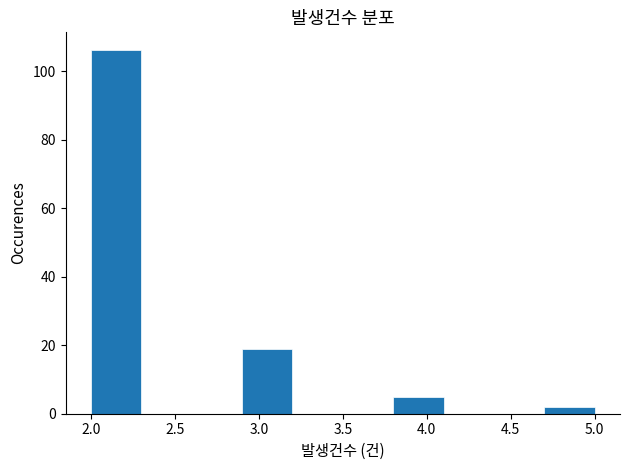

How tall is the bar that spans 3.8 to 4.1 on the x-axis? The values are not printed on the chart, so give them approximately, as read against the axis.

6